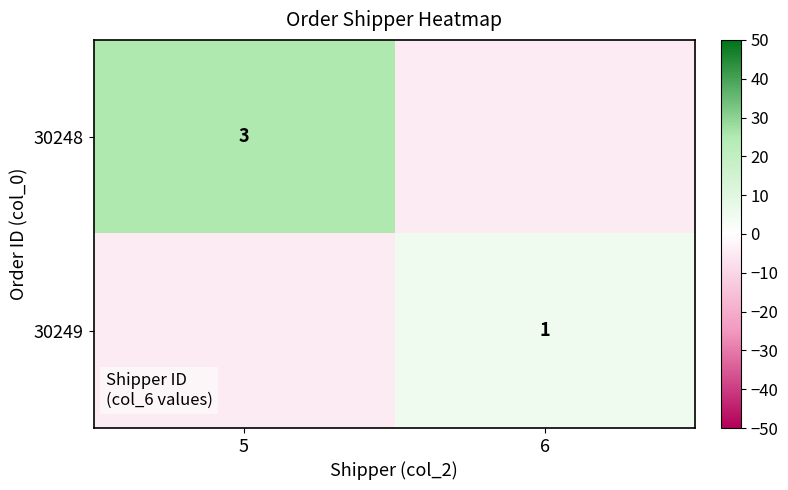

Is it true that 30248 equals 3 at 5?

True